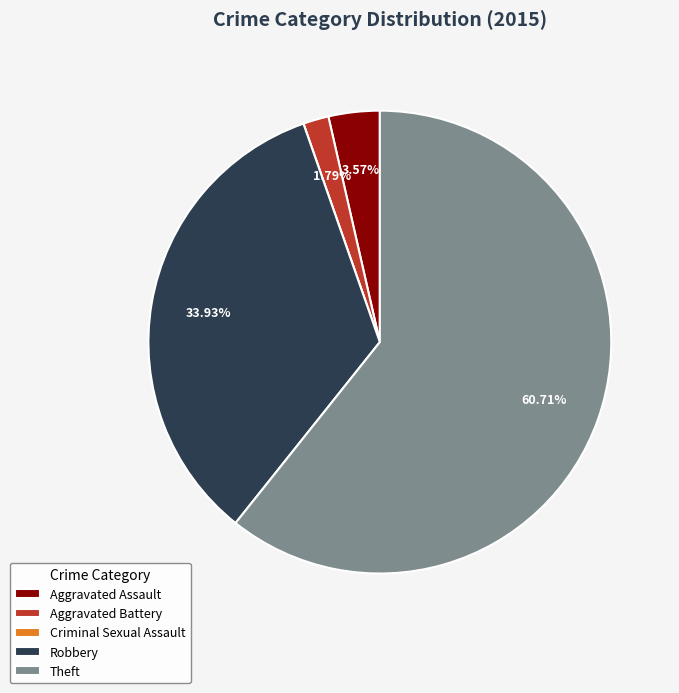

Does Aggravated Battery represent more than half of the total?

No